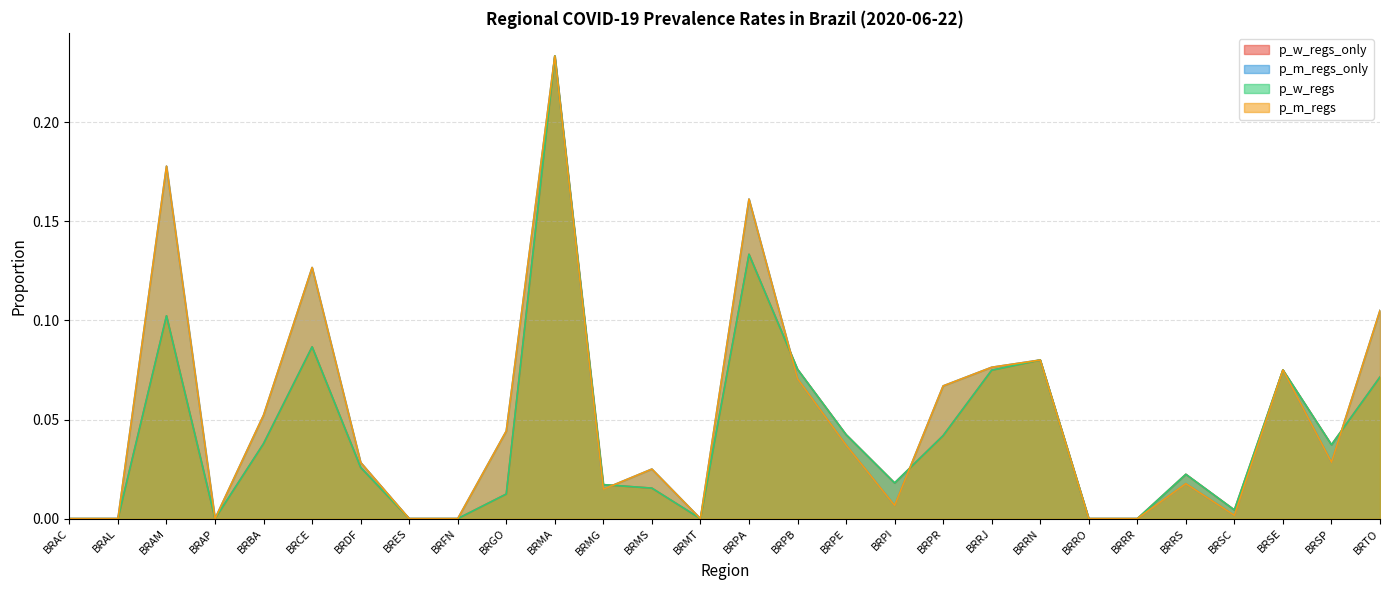

What is the label of the 19th point from the left?

BRPR